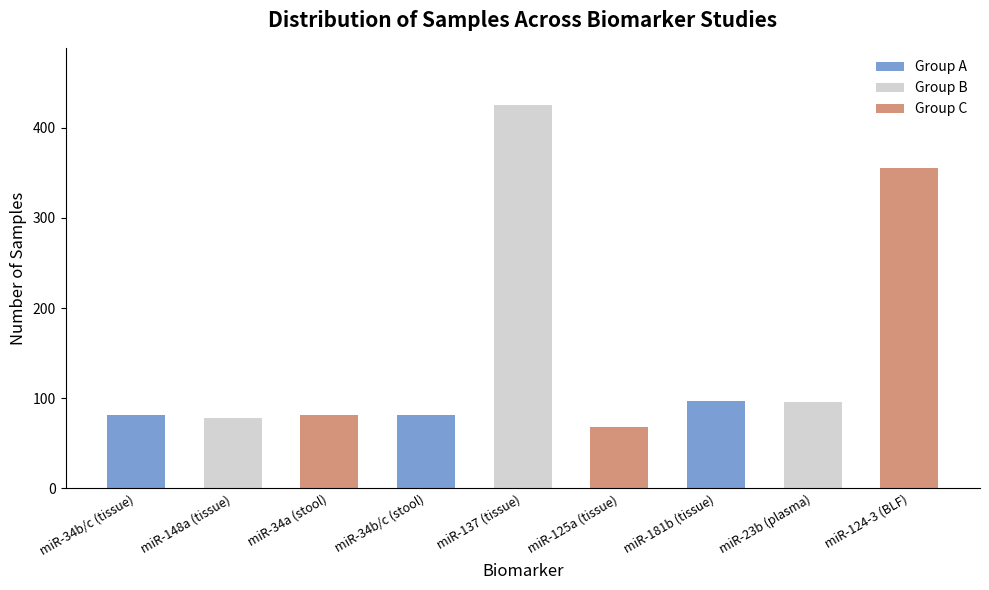

What is the label of the 8th bar from the left?

miR-23b (plasma)